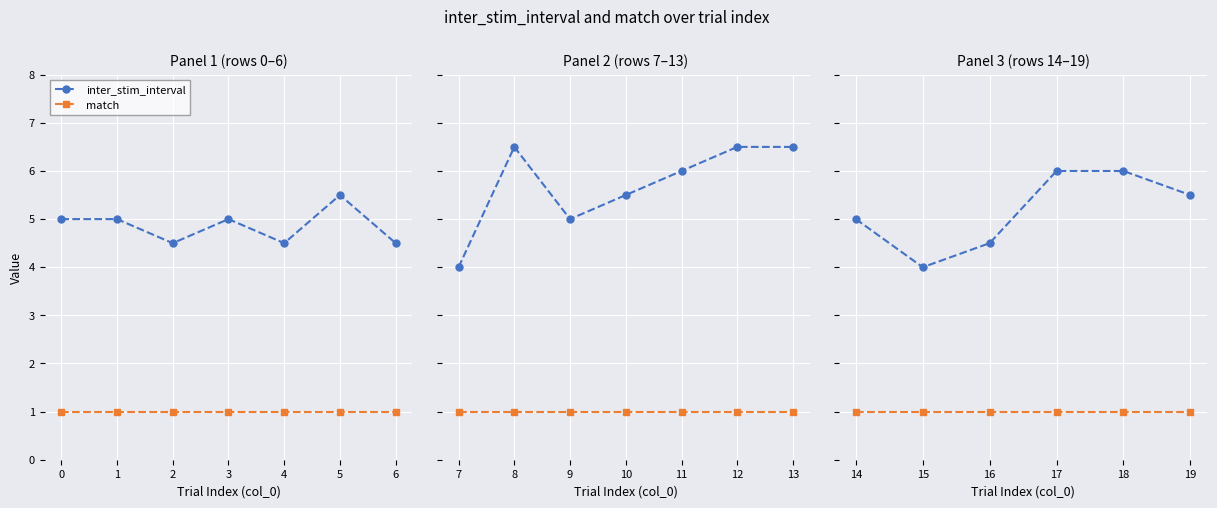

Between 15 and 16, which is larger?

16